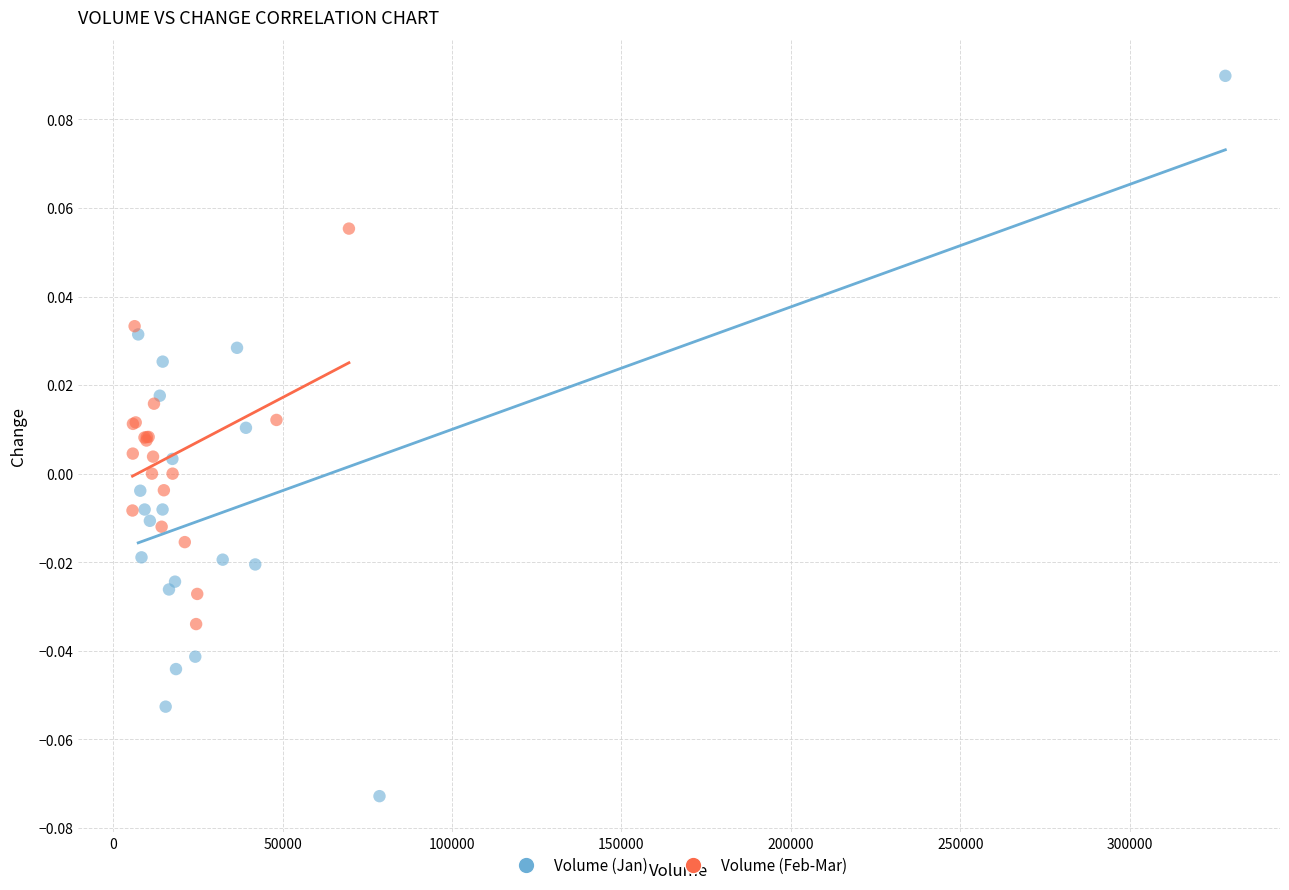

Which series contains the highest Y value?

Volume (Jan)